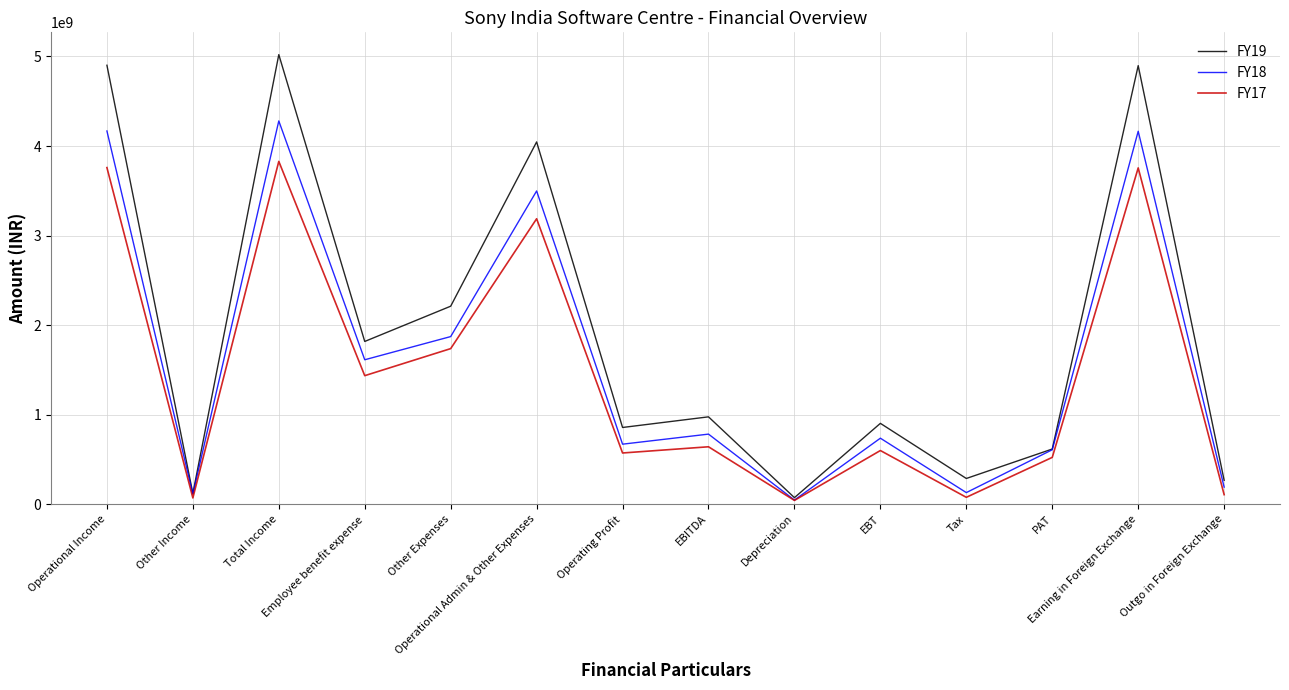

At which label does FY18 reach its peak?

Total Income